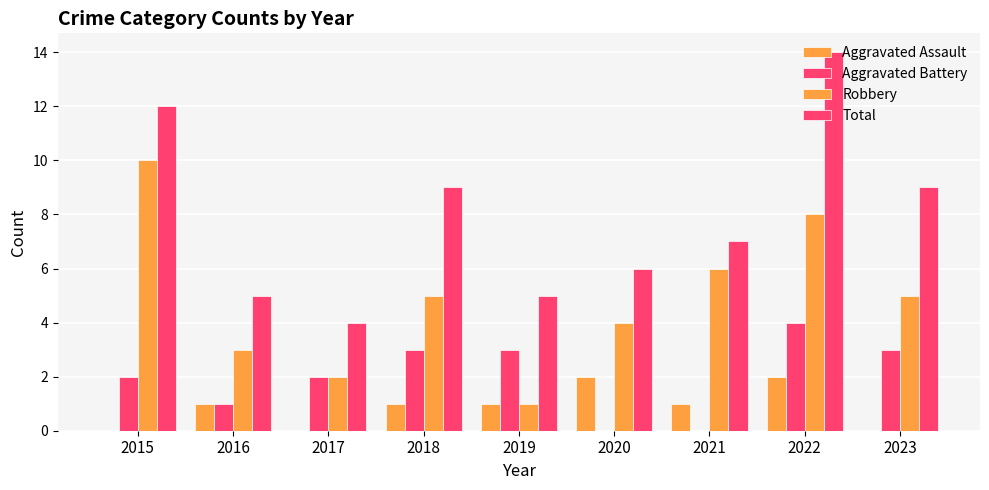

Count the number of data series in this chart.

4